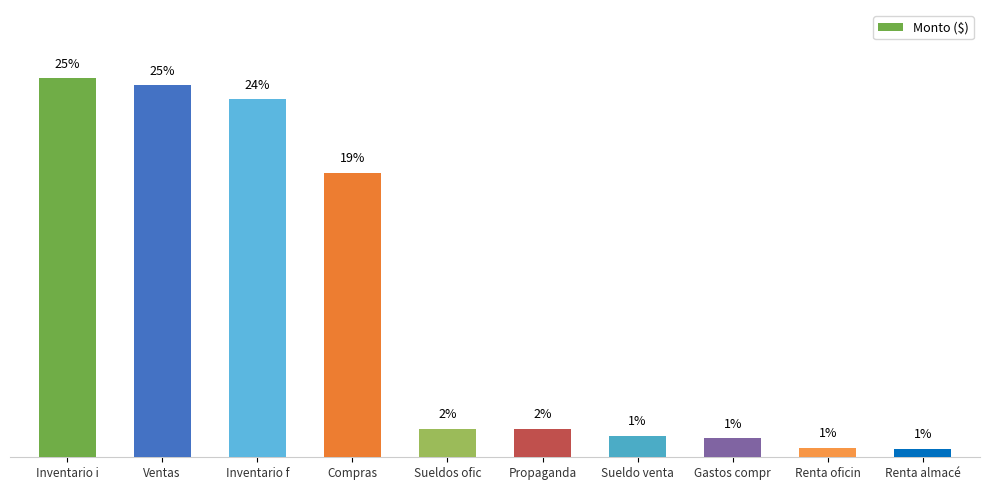

Does the chart contain any negative values?

No